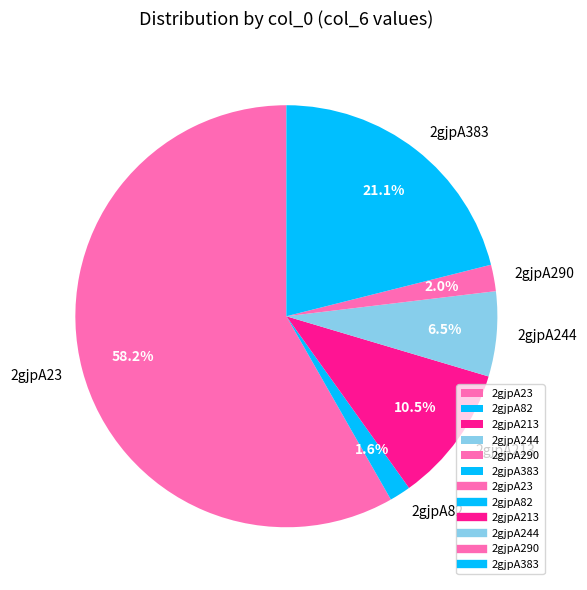

Which category has the biggest portion of the pie?

2gjpA23